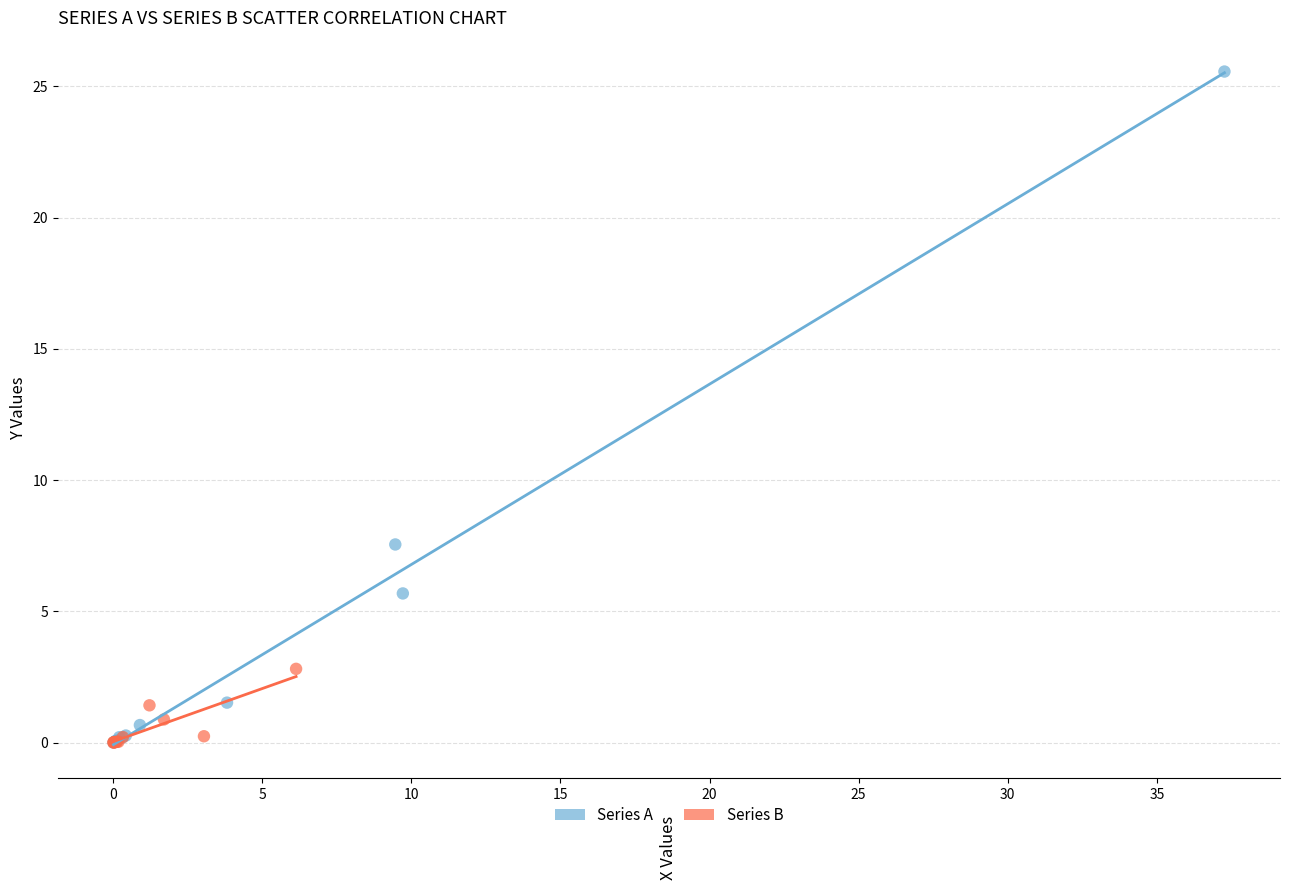

Which series has the largest Y range (max minus min)?

Series A